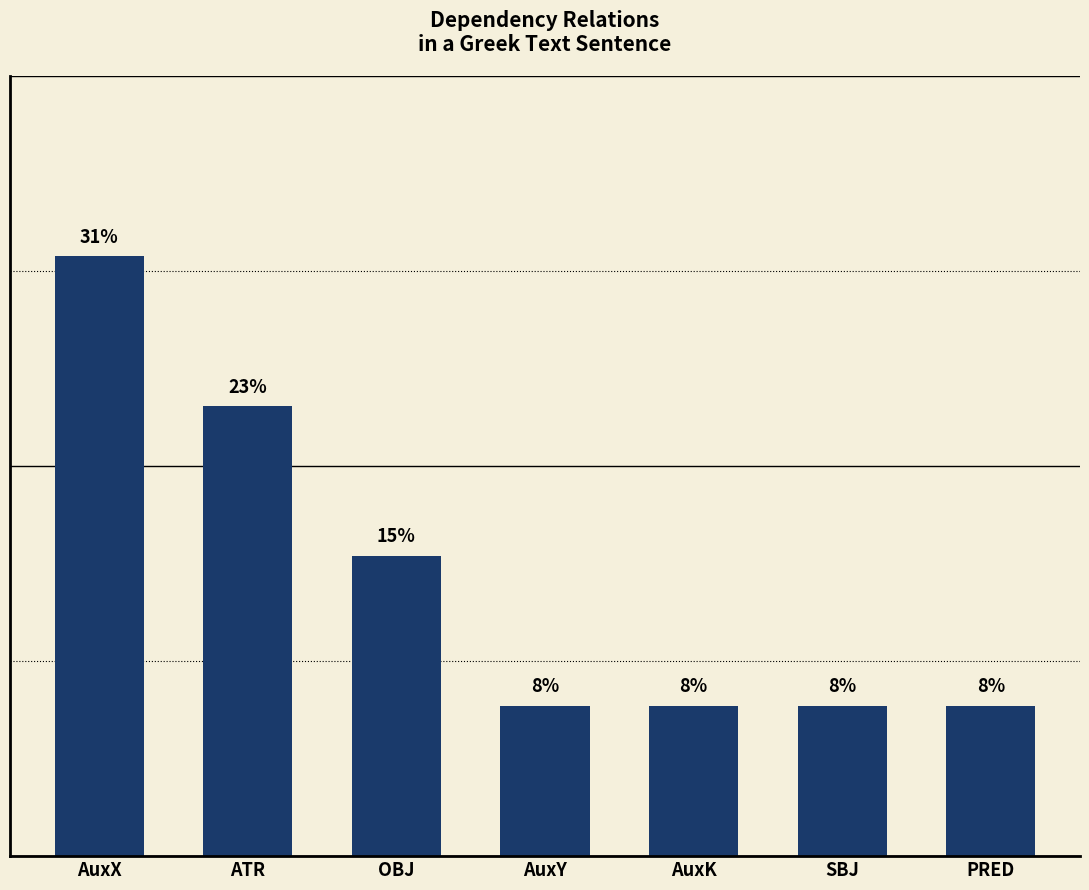

Reading left to right, transcribe all the data shown in this chart.

AuxX=30.8	ATR=23.1	OBJ=15.4	AuxY=7.7	AuxK=7.7	SBJ=7.7	PRED=7.7